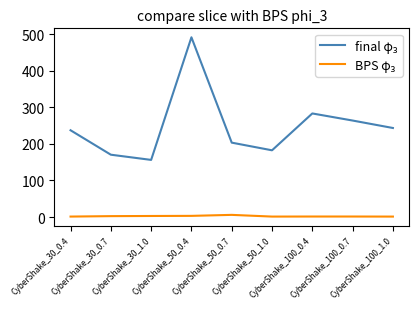

What is the maximum value shown in the chart?

491.4